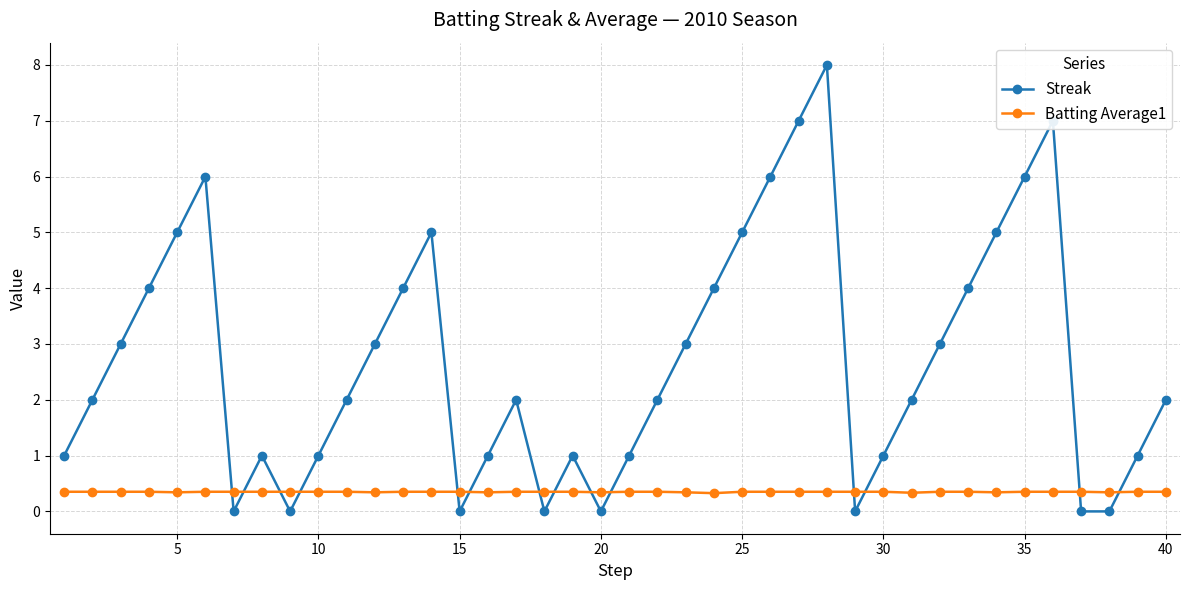

How many interior local peaks does the Streak series have?

7